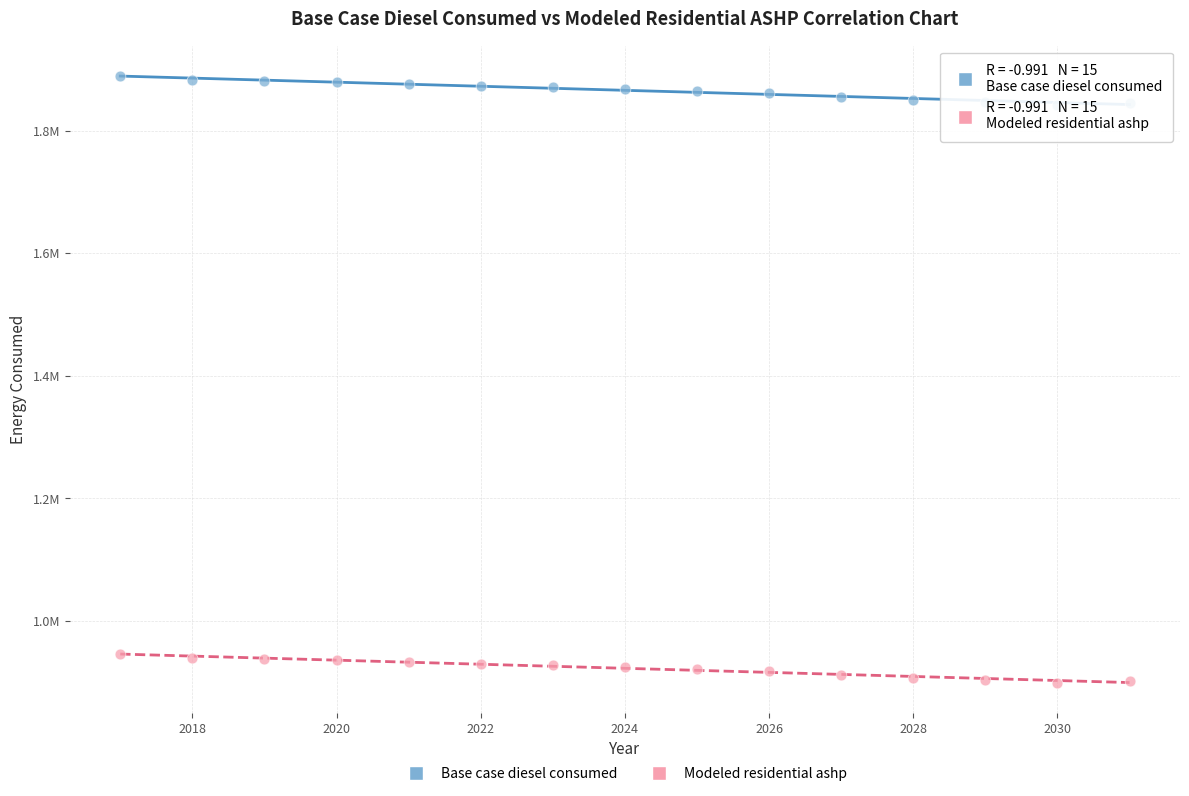

What are all the series names shown in the legend?

Base case diesel consumed, Modeled residential ashp